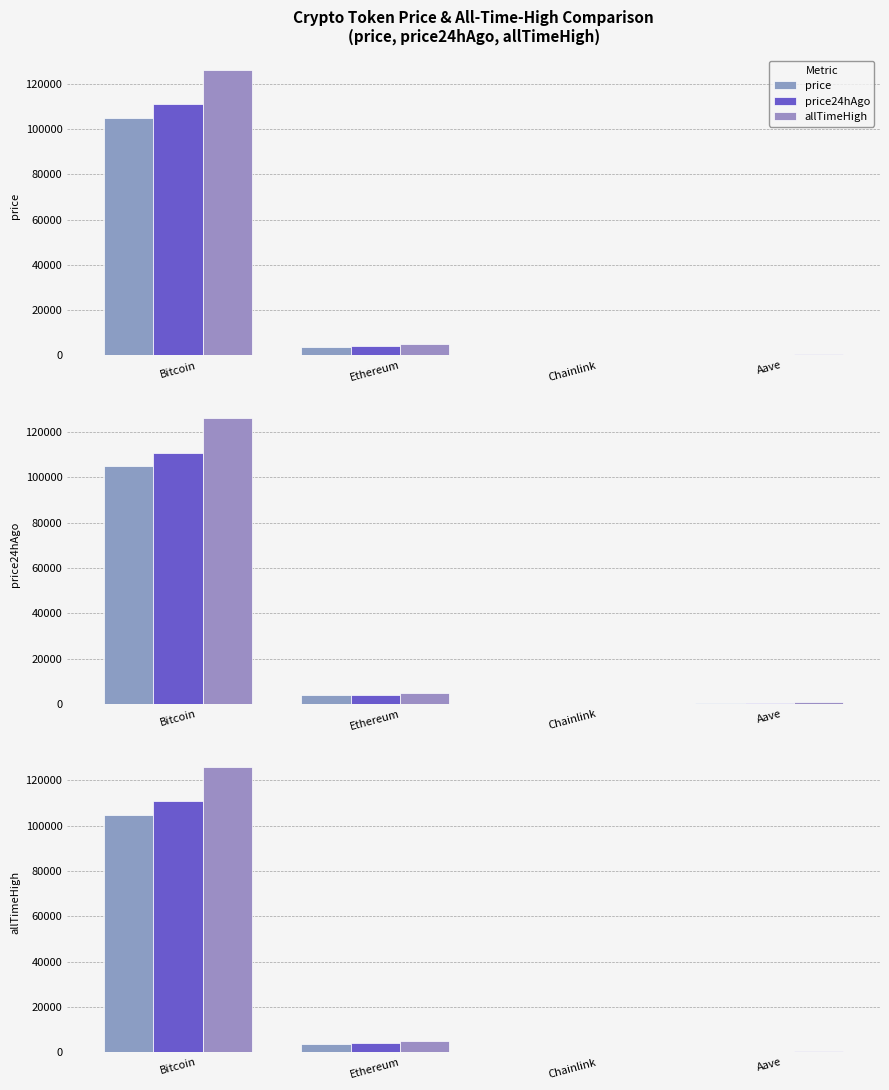

How many data points in price24hAgo are above 3994?

2